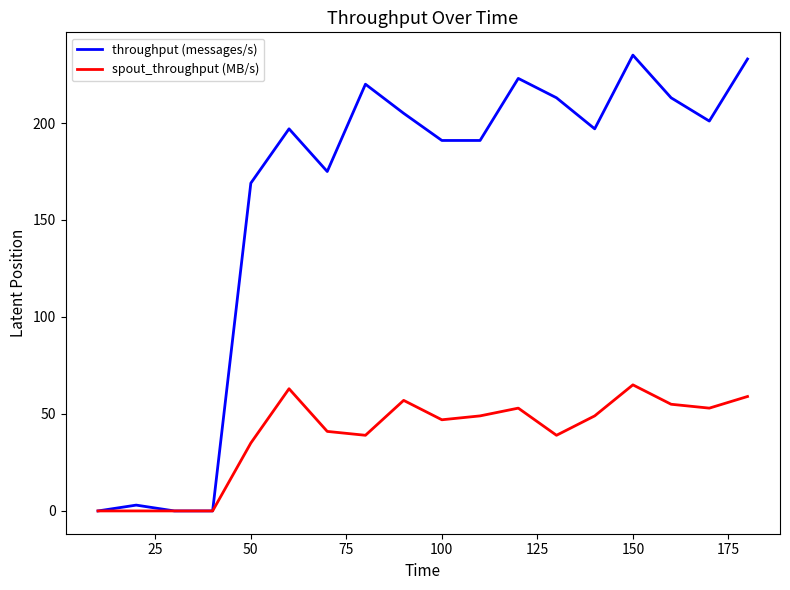

Which series has the widest spread of values?

throughput (messages/s)